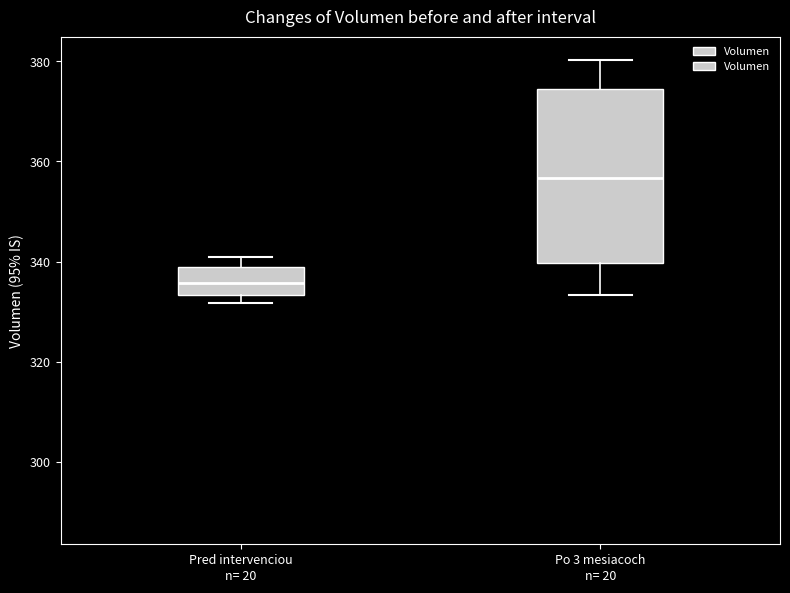

Where is the lower edge of the box for Po 3 mesiacoch on the y-axis? The values are not printed on the chart, so give them approximately, as read against the axis.

340